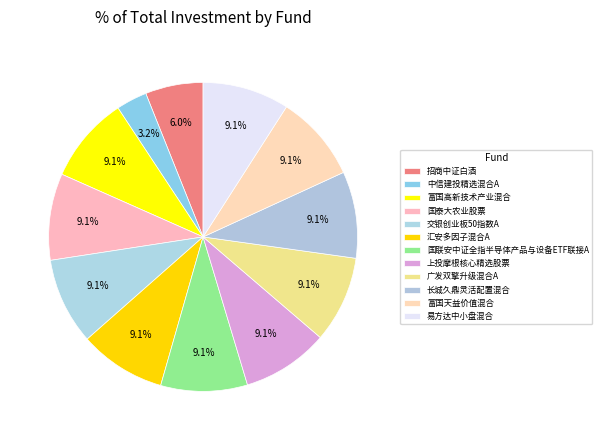

Approximately how many times larger is the value at 国联安中证全指半导体产品与设备ETF联接A compared to 广发双擎升级混合A?

1.0